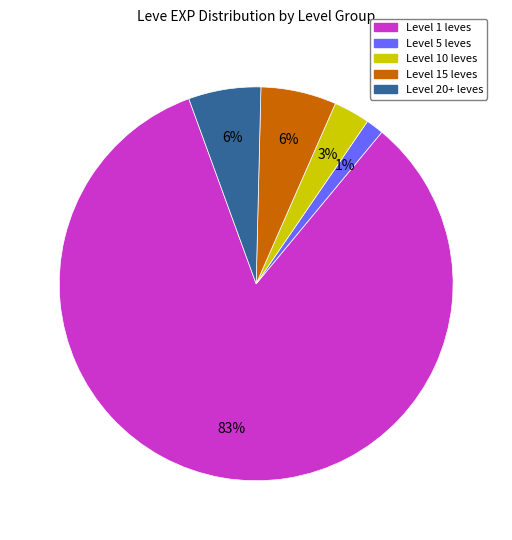

Is it true that Level 1 leves is 83% of the pie?

True